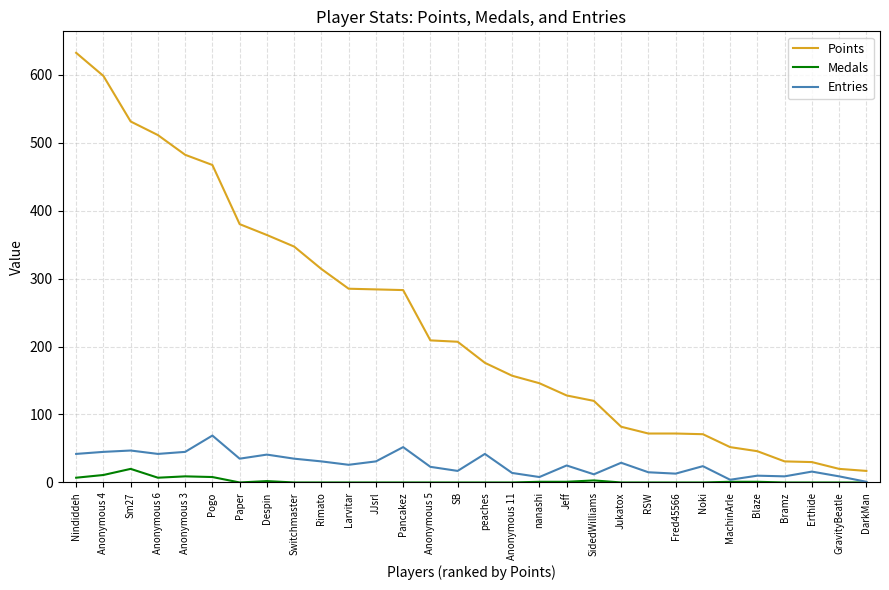

At which category does the chart reach its peak across all series?

Nindiddeh